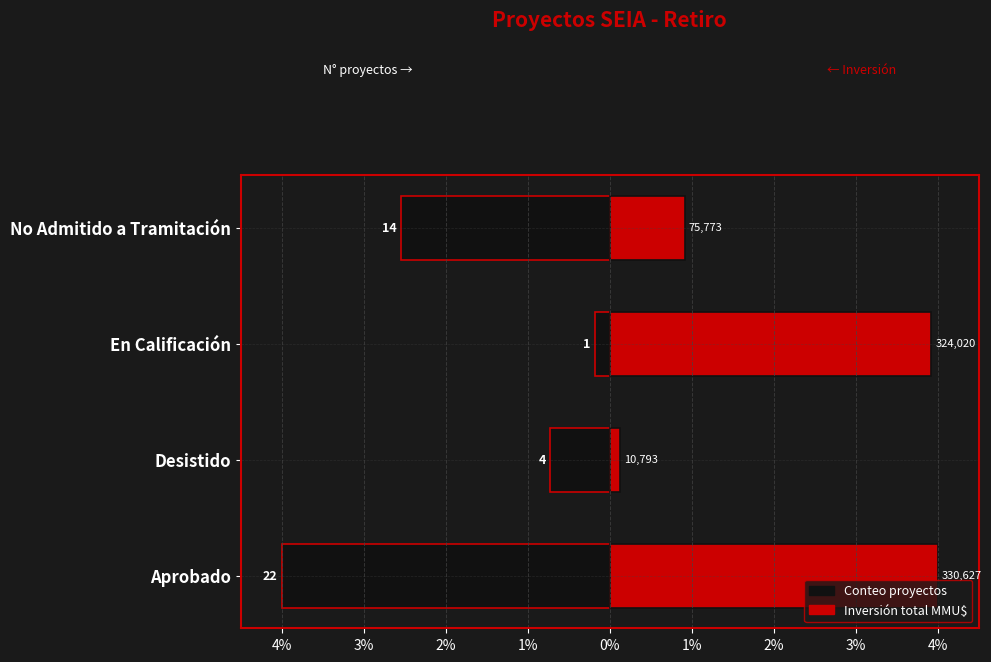

At Aprobado, list the series in order from largest to smallest.

Inversión MMU$ (der), Conteo (izq)